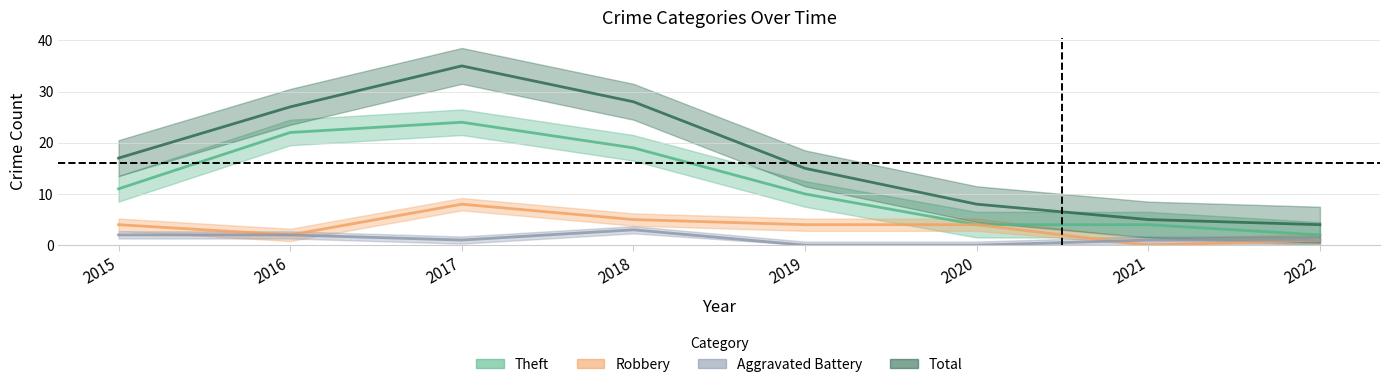

What is the sum of the Theft values at 2022 and 2016?

24